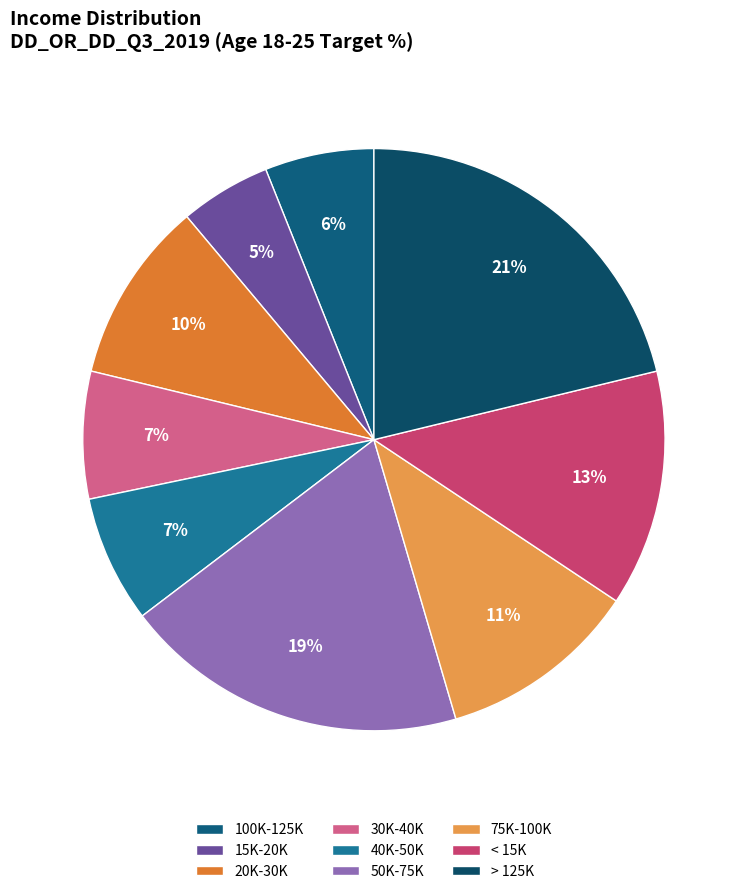

Does 75K-100K represent more than half of the total?

No